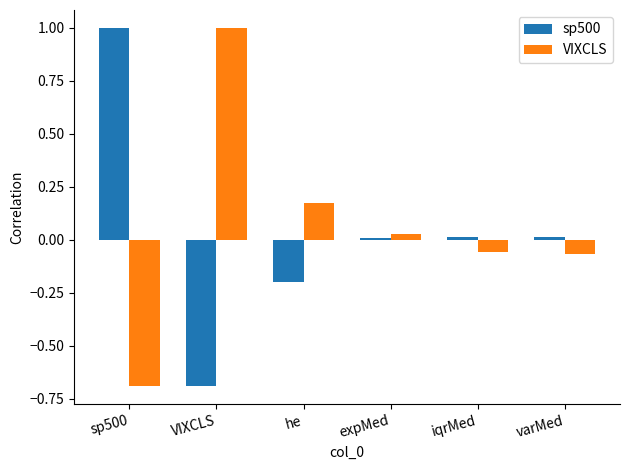

How many bars are there in each group?

2